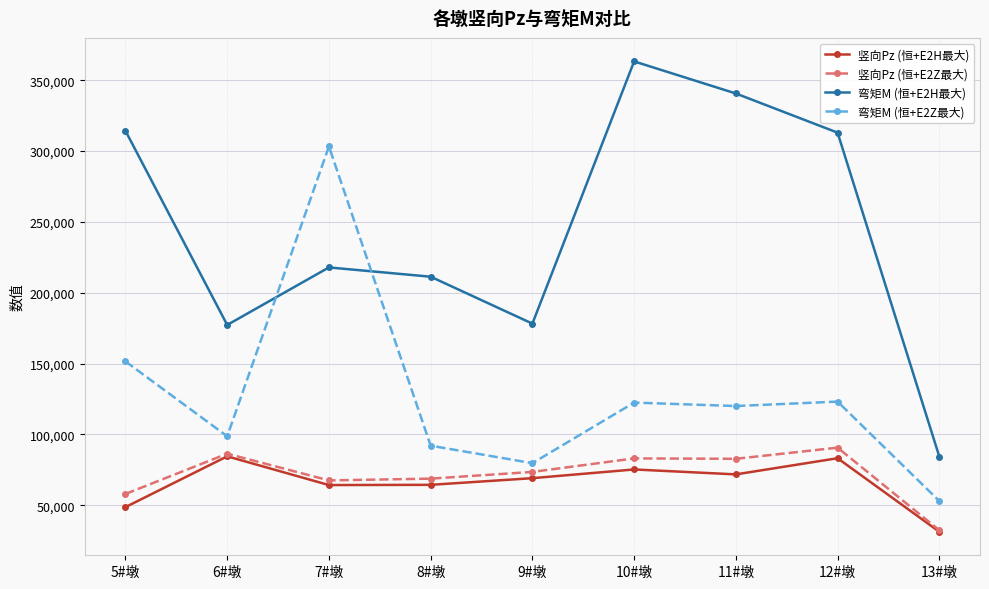

At which label is 弯矩M (恒+E2H最大) closest to 223769?

7#墩